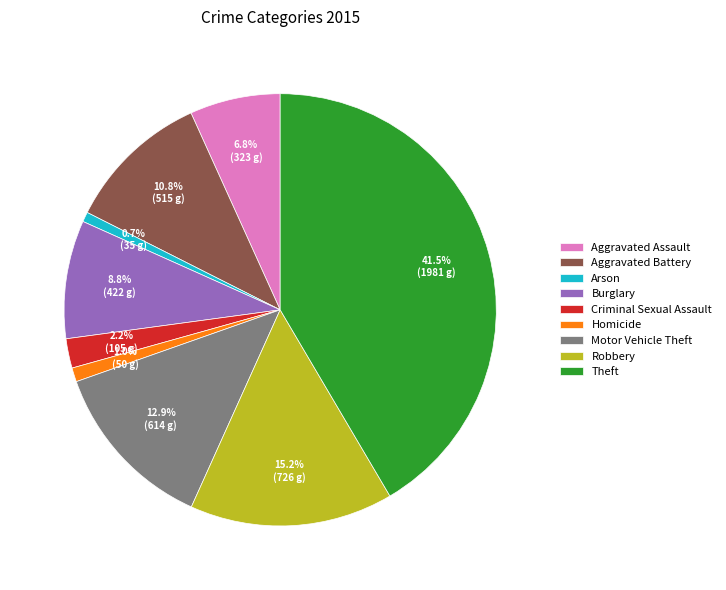

Do Aggravated Battery and Robbery together represent more than half of the pie?

No